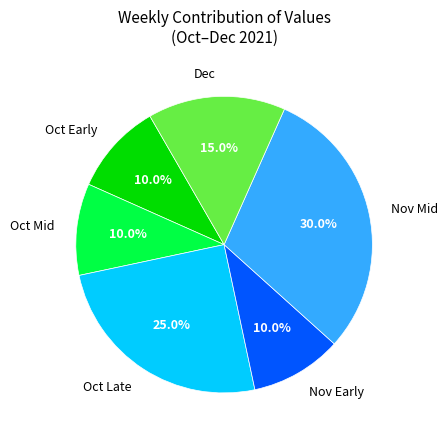

Is there a majority slice in this chart?

No